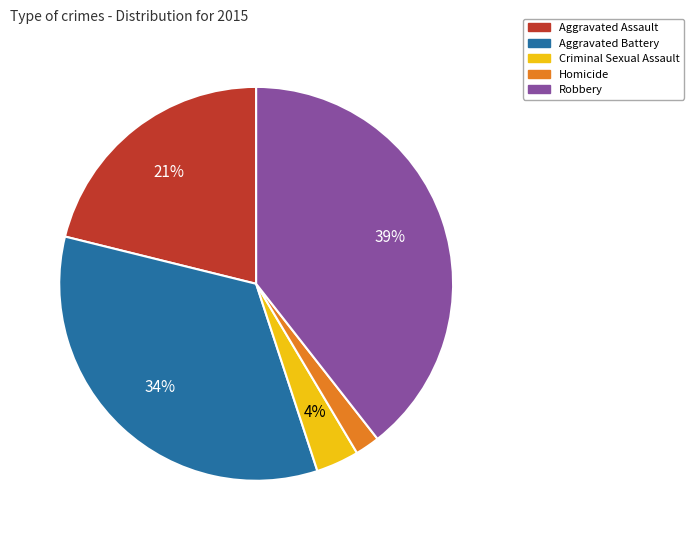

To the nearest percent, what is the combined percentage of Aggravated Battery and Aggravated Assault?

55%